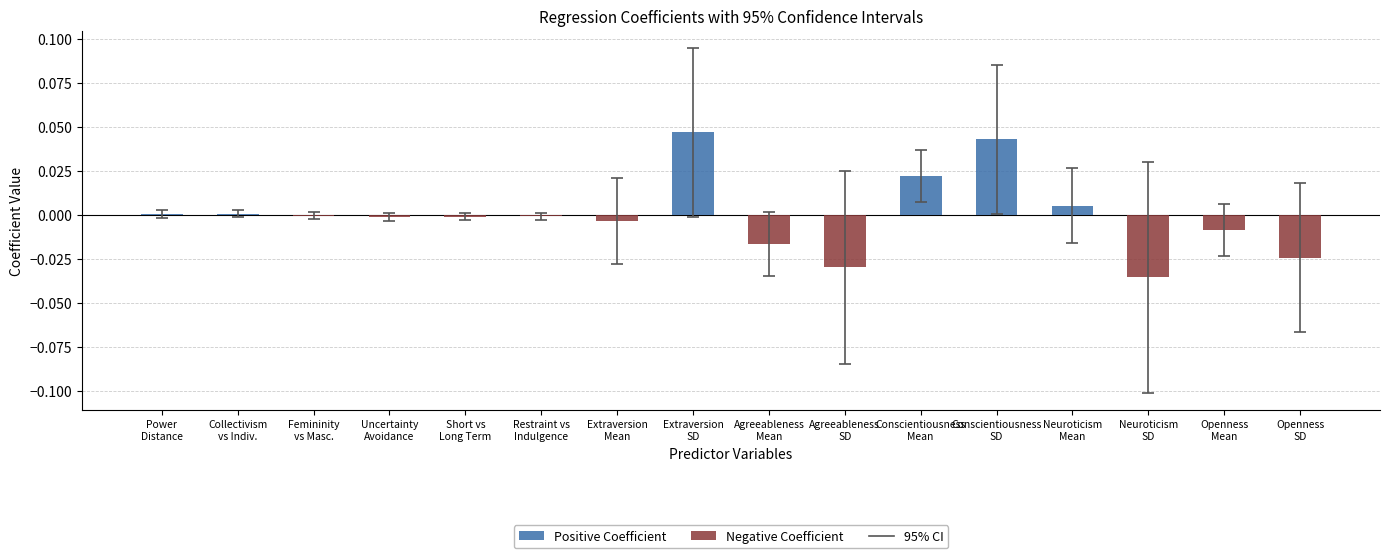

True or false: the data shows 0.0 at Neuroticism
Mean.

False